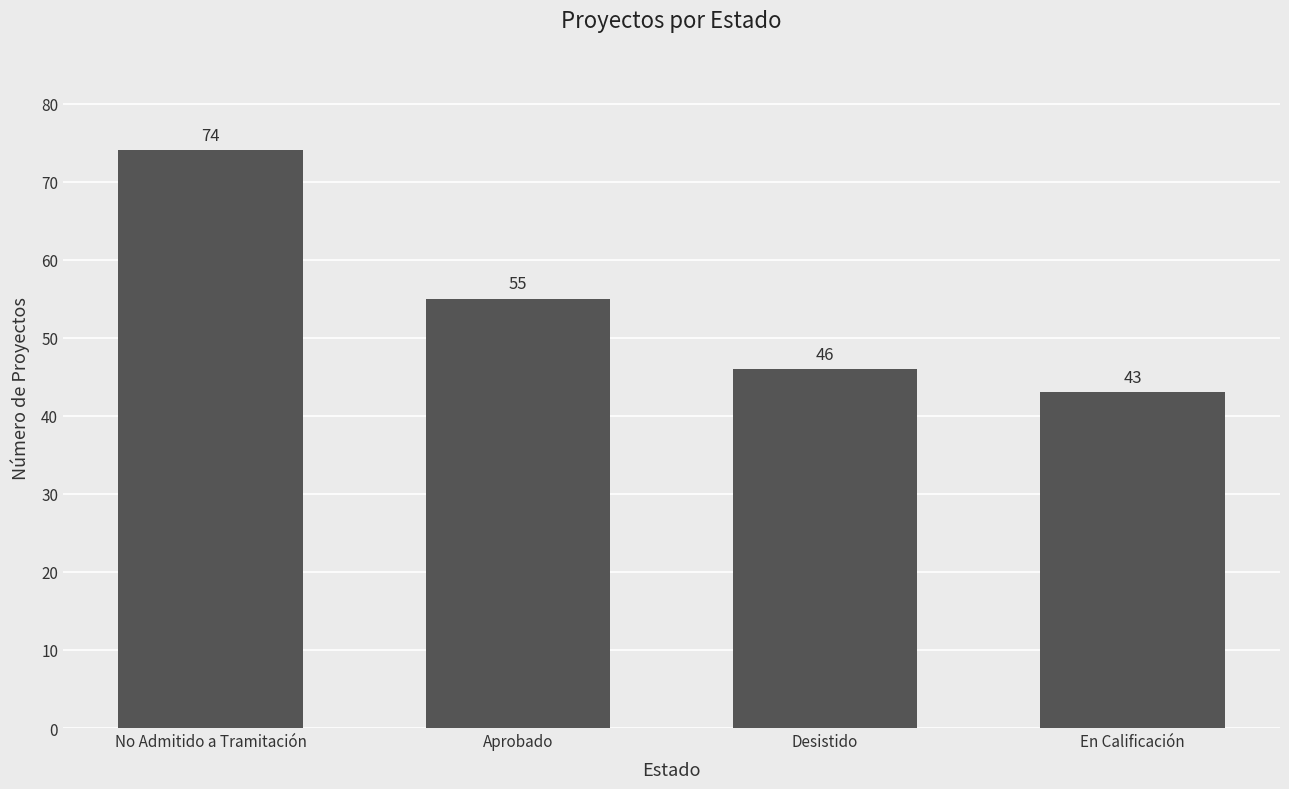

The chart shows a value of 46 at Desistido. True or false?

True